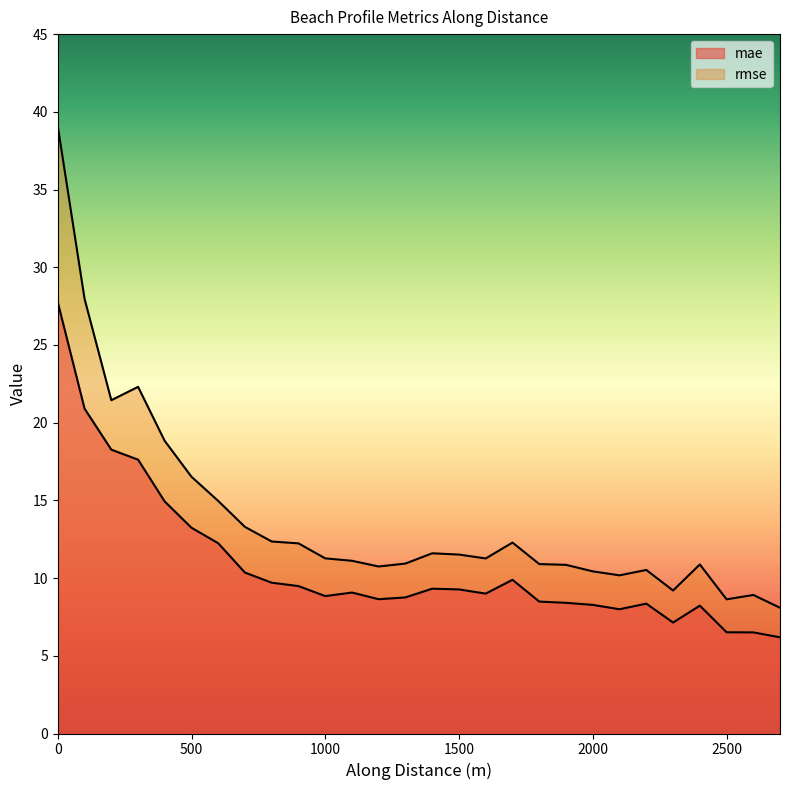

What is the label of the 10th point from the right?

1798.625617509481